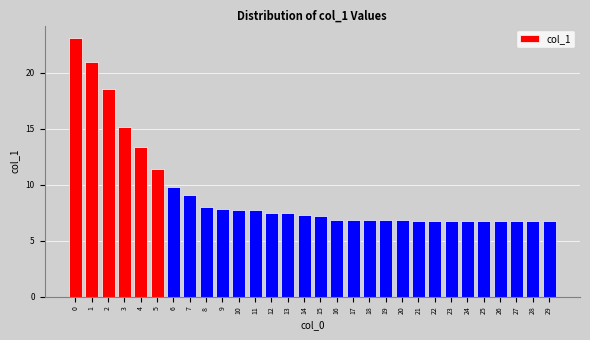

What is the change in value from 9 to 15?

-0.6